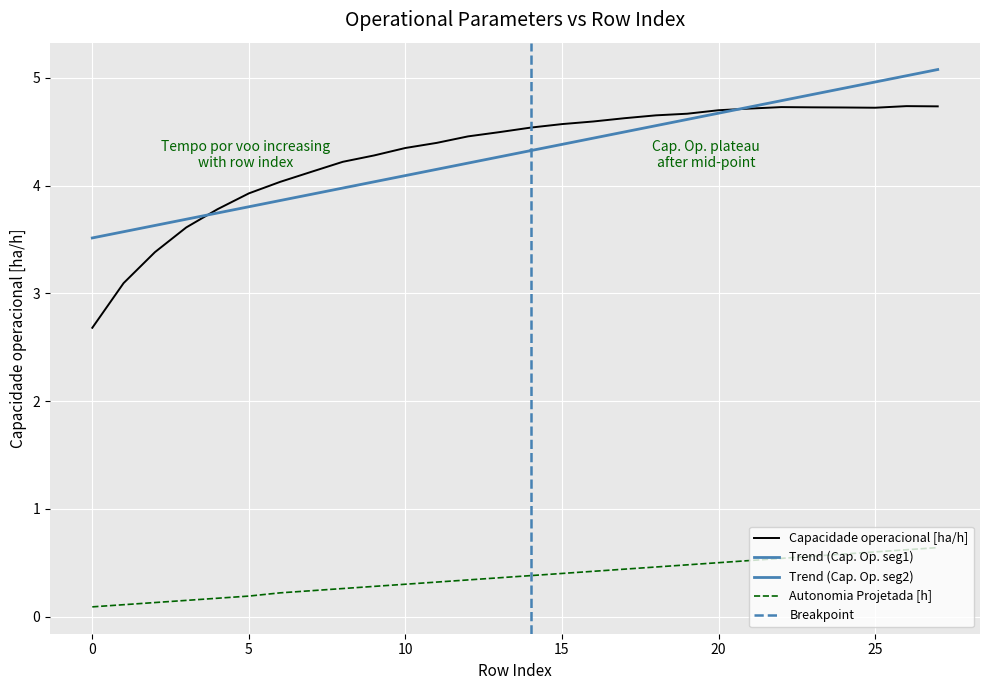

Count the number of data series in this chart.

2